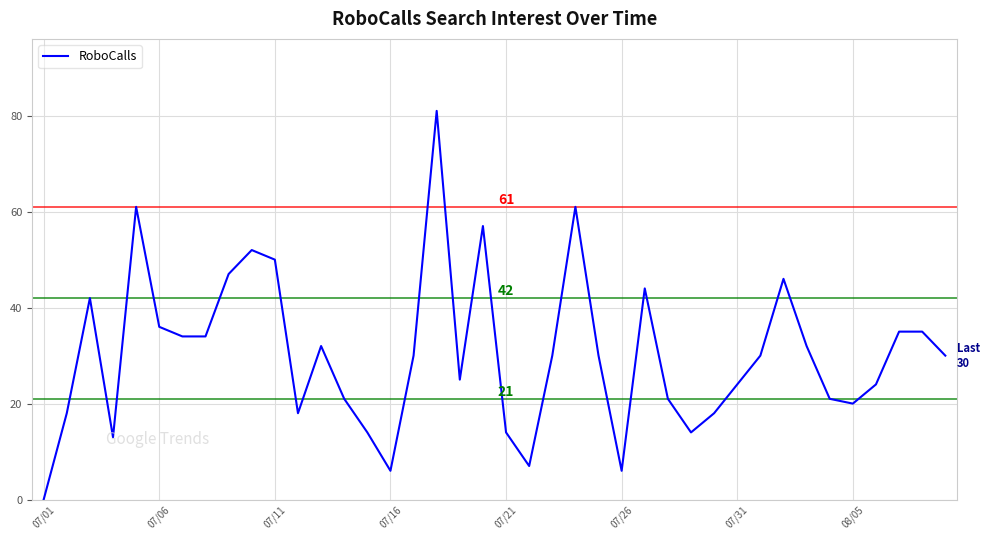

What is the difference between the maximum and minimum values?

81